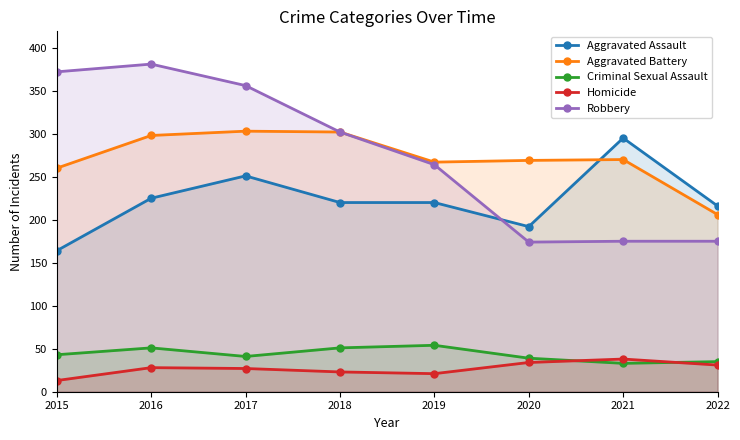

What is the sum of the Aggravated Battery values at 2016 and 2017?

601